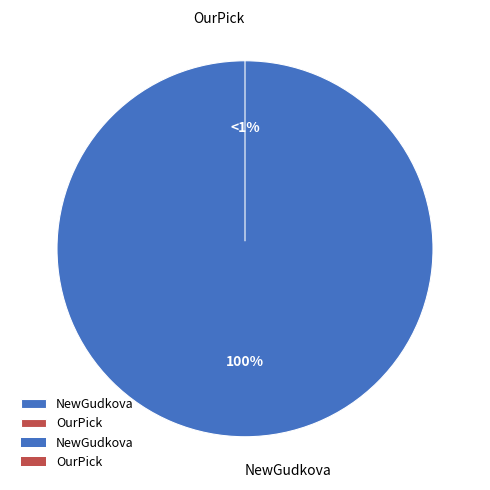

Which slice is the largest?

NewGudkova